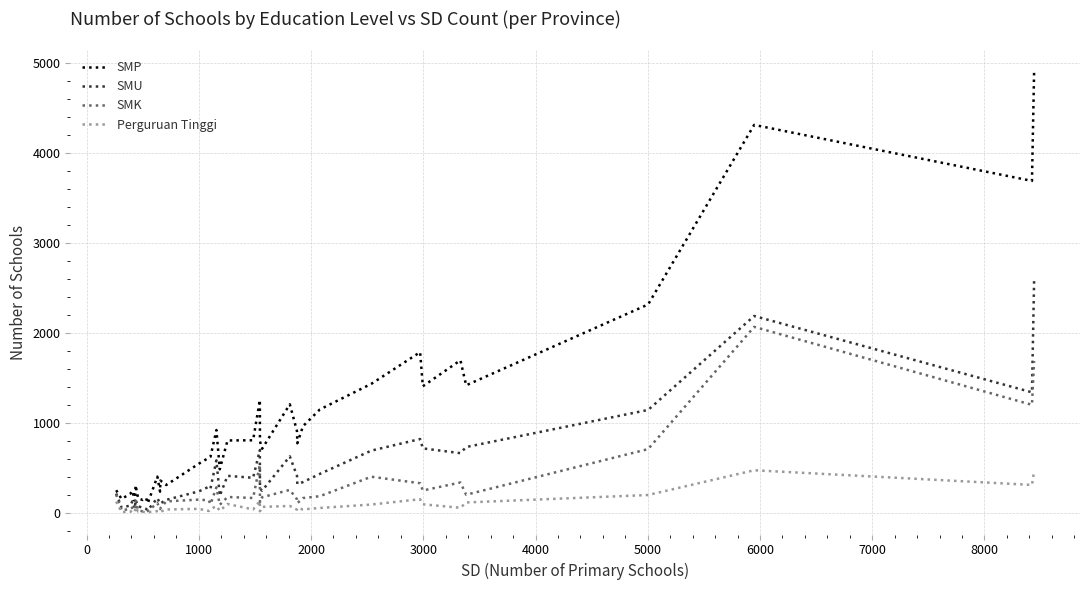

Rank the series by their average value, from highest to lowest.

SMP, SMU, SMK, Perguruan Tinggi